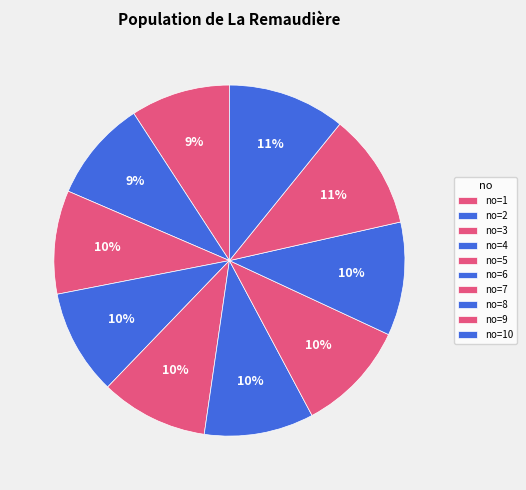

To the nearest percent, what is the difference between the largest and smallest slice percentages?

2%